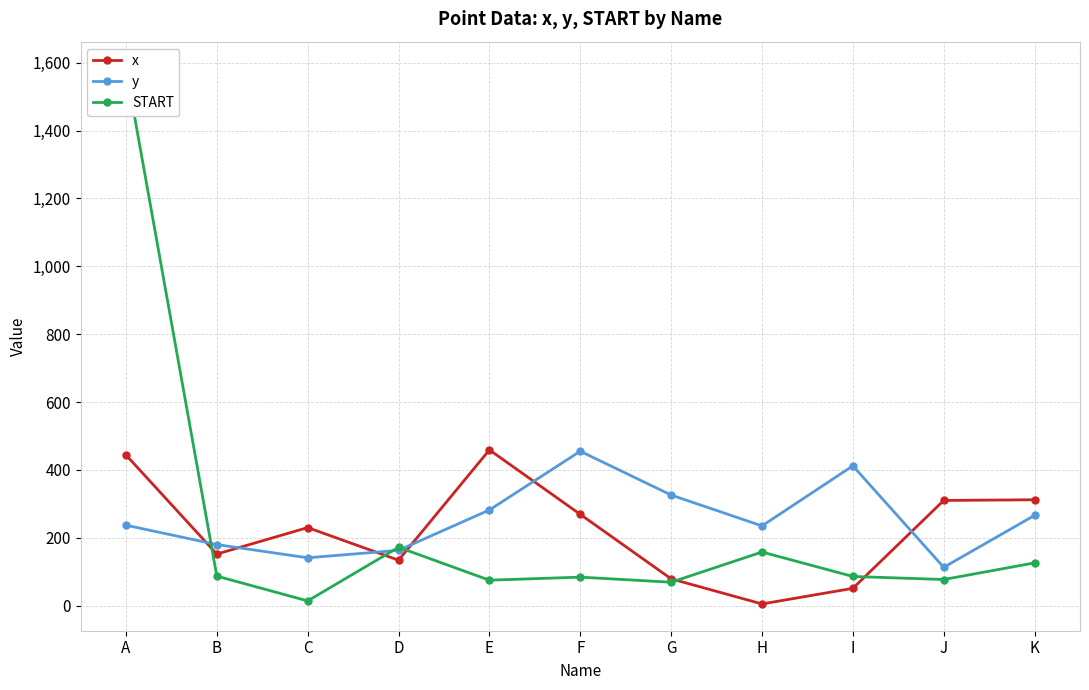

How many times do x and y cross each other?

6